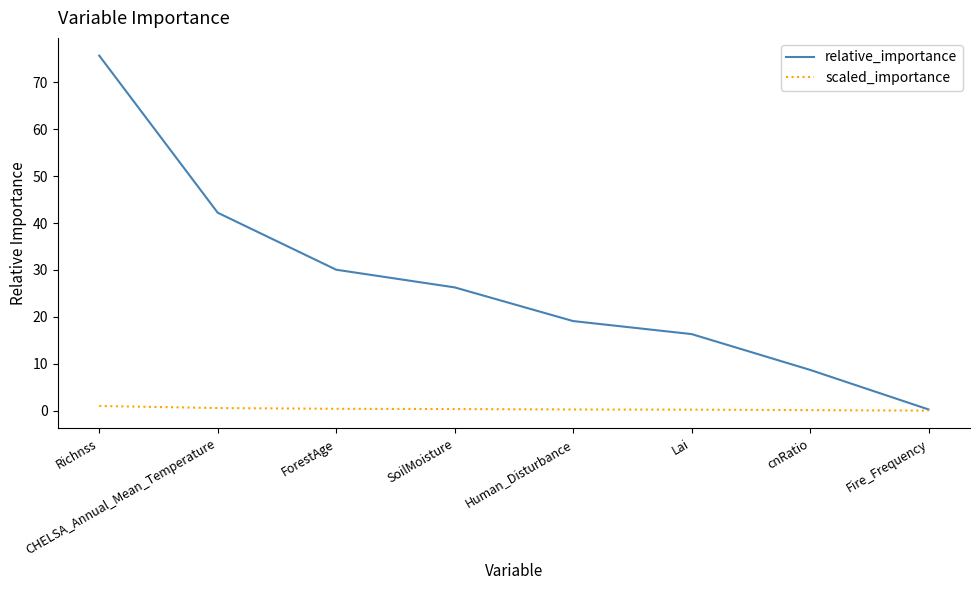

Count the number of categories in the chart.

8